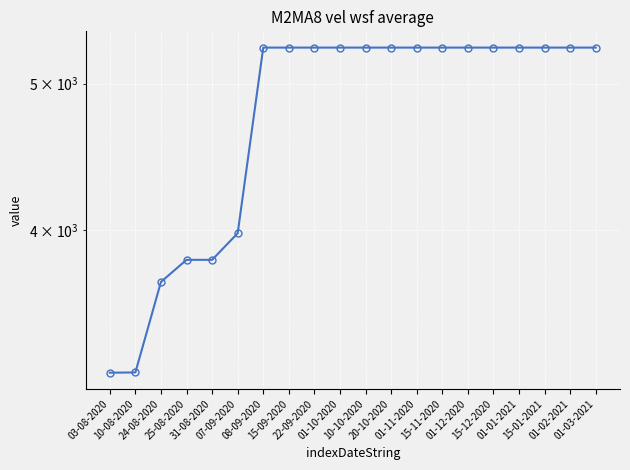

Read the value at 07-09-2020.

3981.1